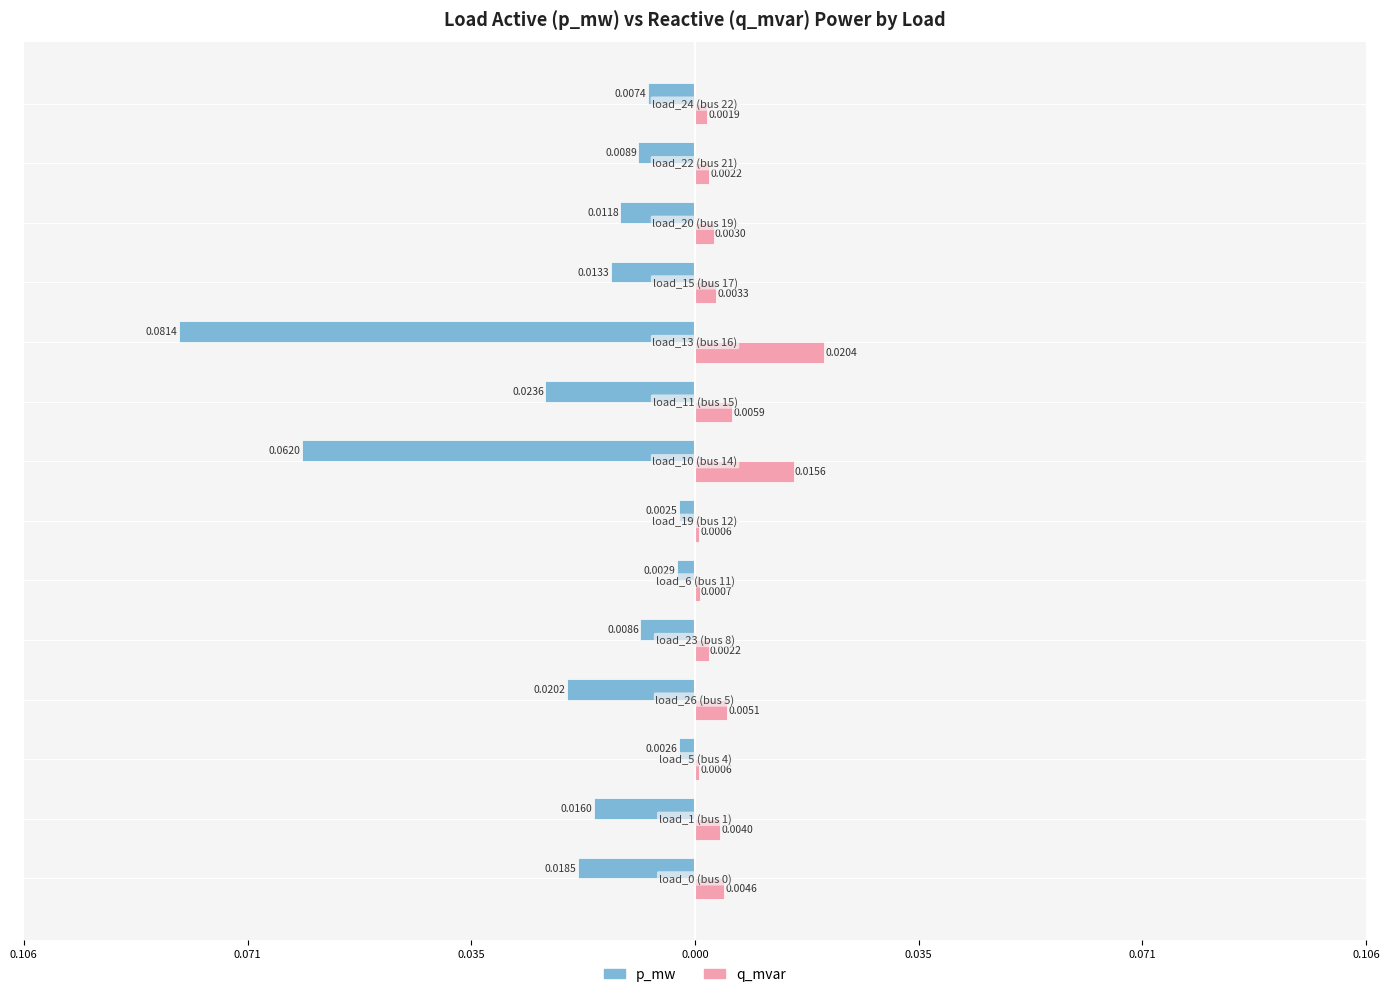

What are all the series names shown in the legend?

p_mw, q_mvar